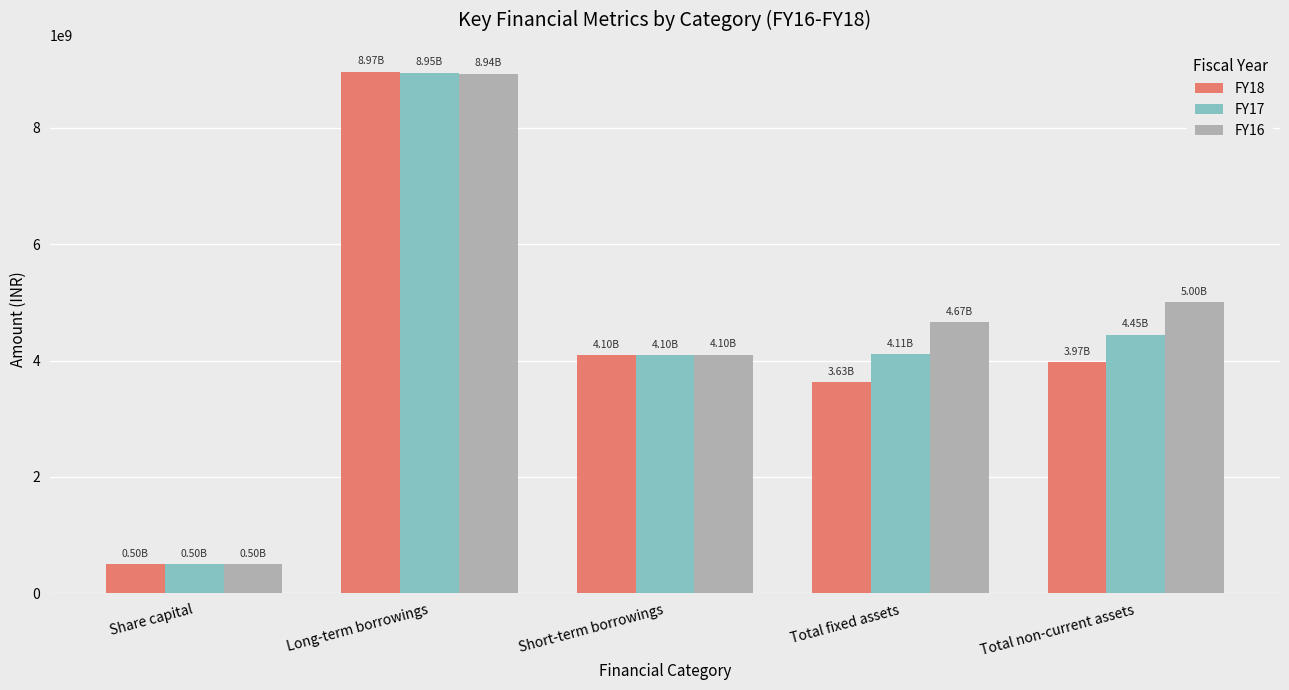

How many data points does each series have?

5